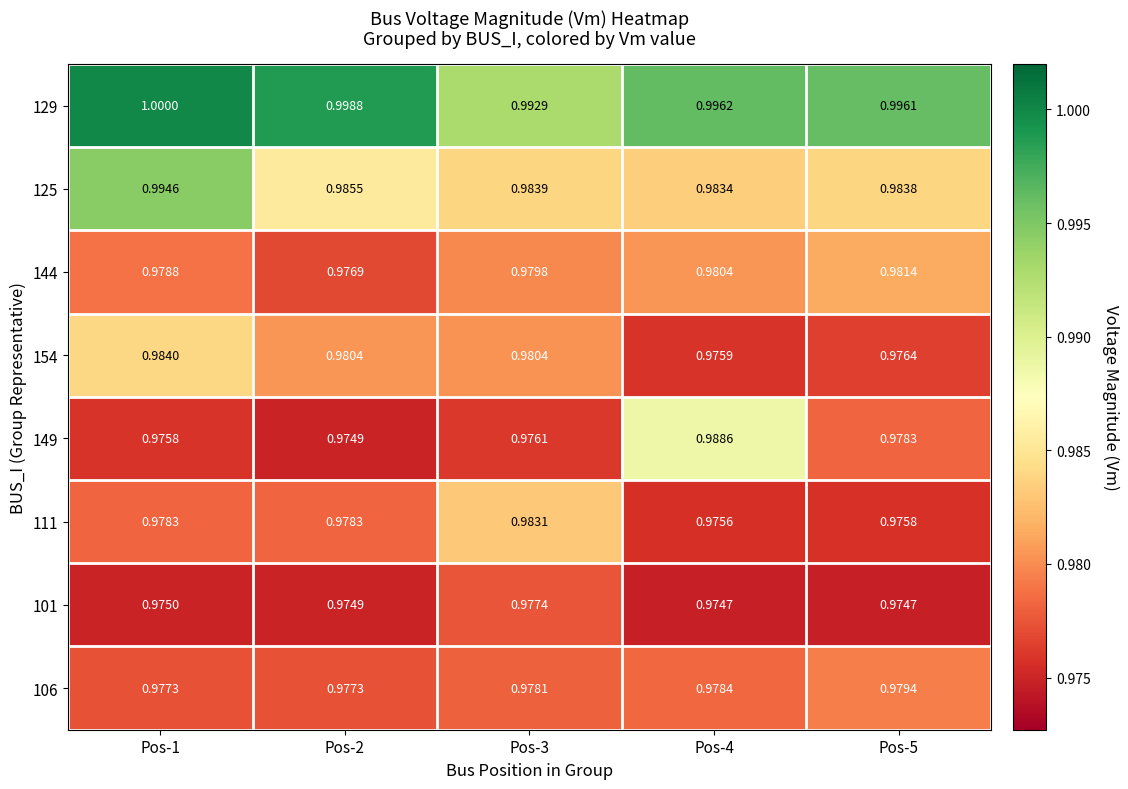

What is the greatest value displayed?

1.0